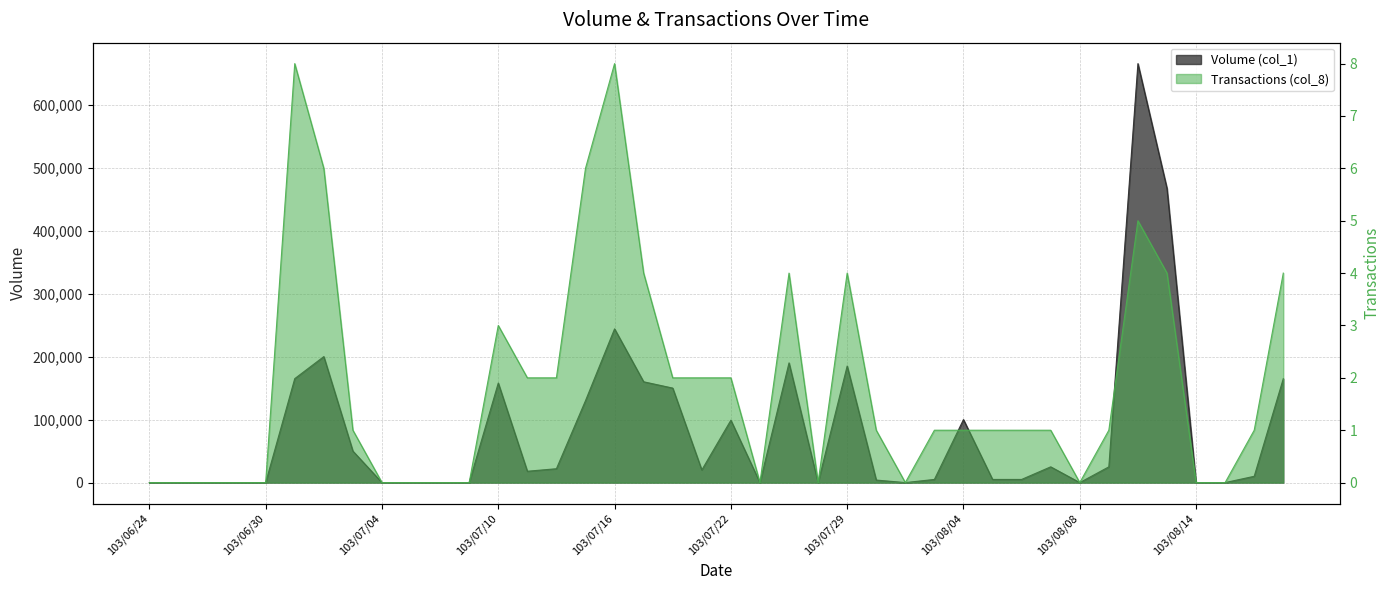

Rank the series at 103/08/01 from highest to lowest value.

Volume (col_1), Transactions (col_8)